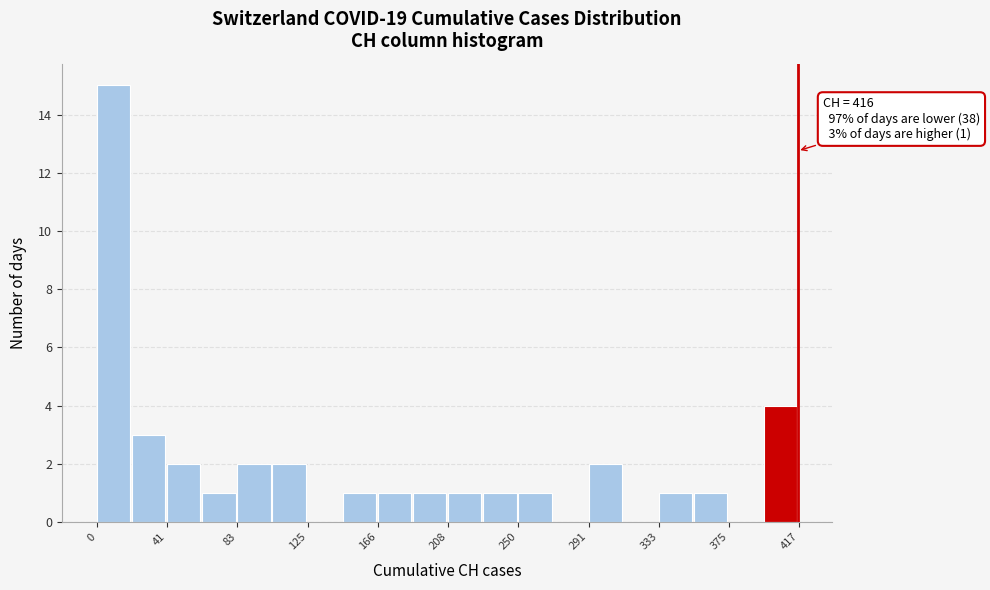

Which range on the x-axis has the tallest bar?

0 to 20